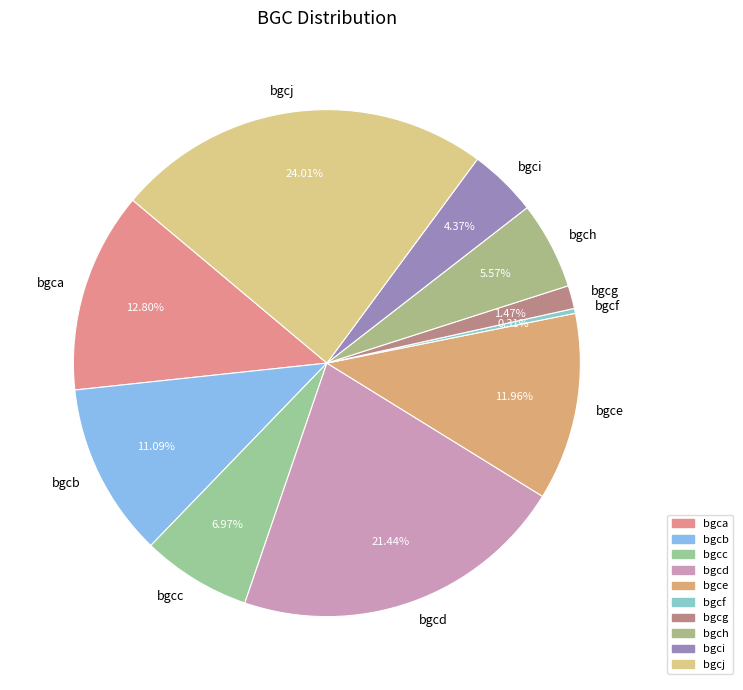

How many slices are in this pie chart?

10